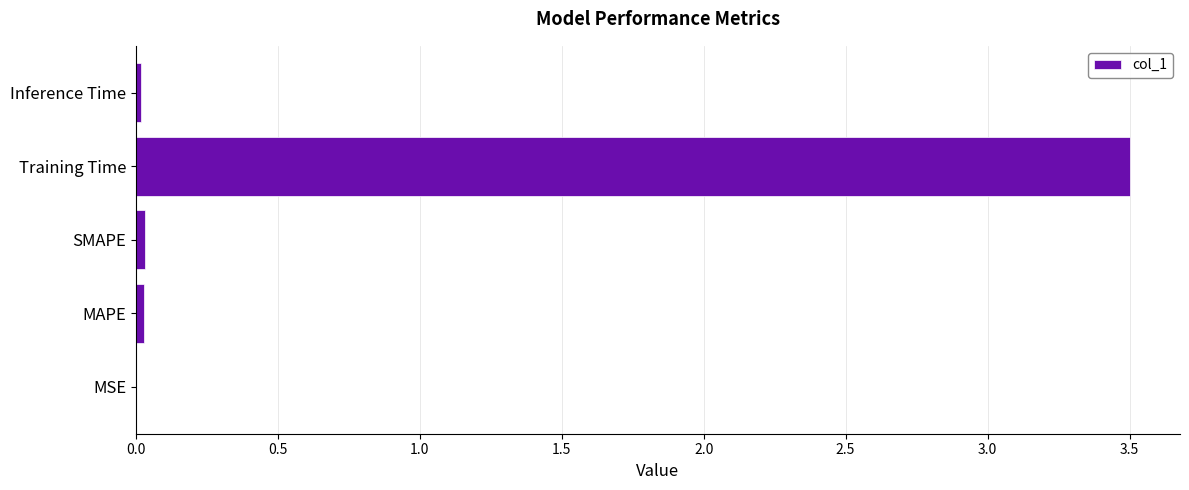

Is it true that the value at MAPE is 0.0?

True